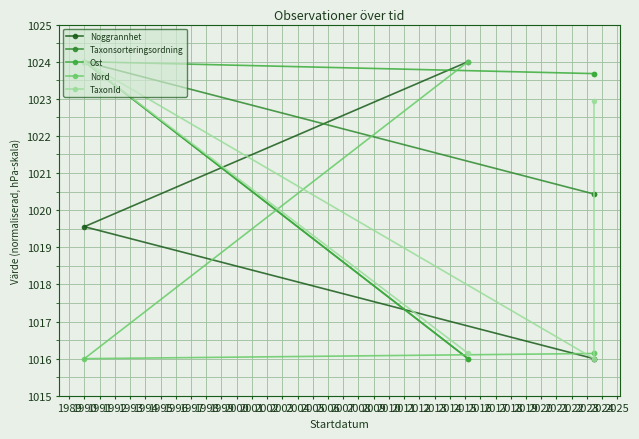

Count the number of data series in this chart.

5